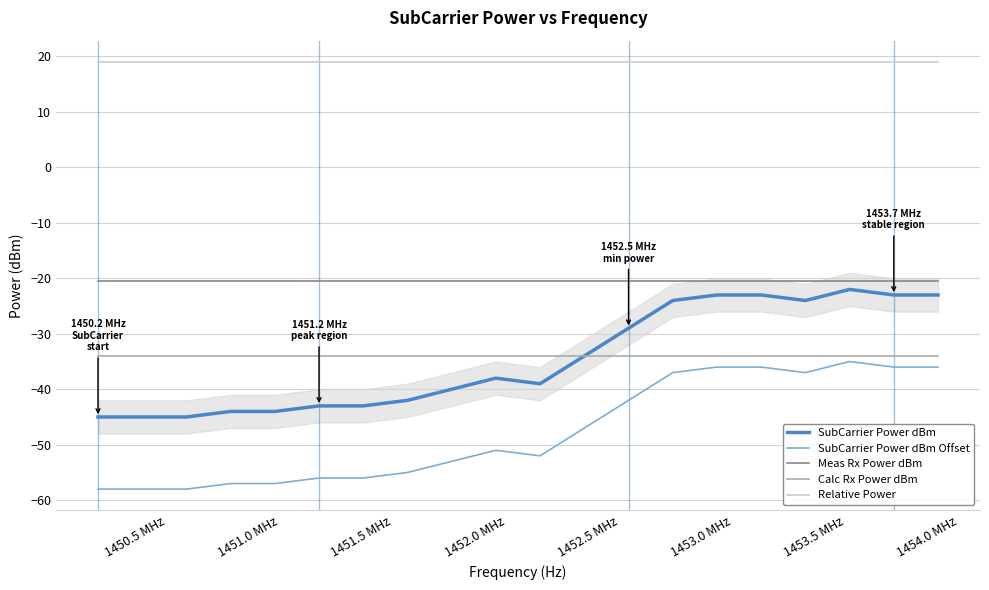

What is the maximum value shown in the chart?

19.0